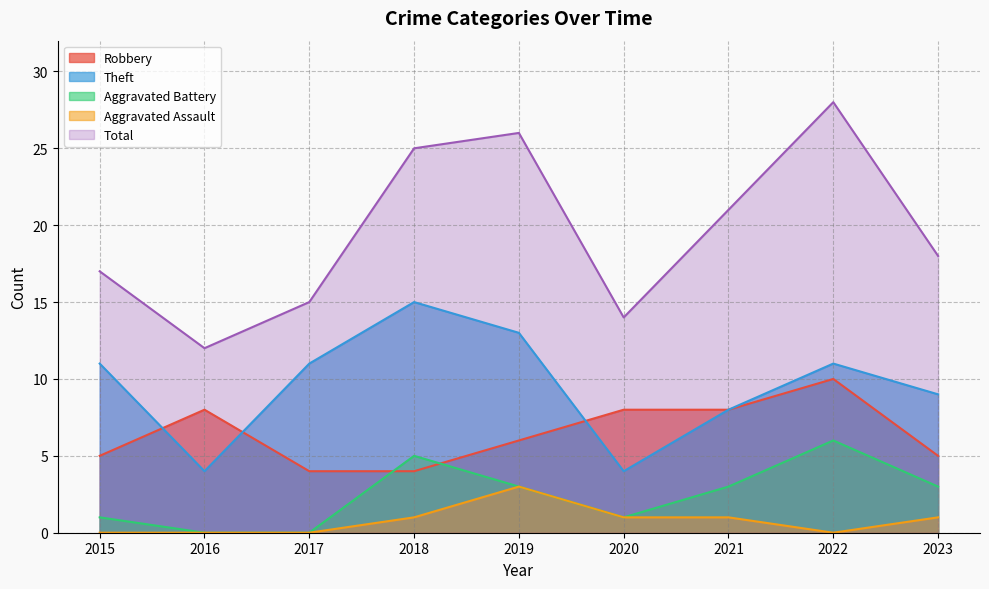

What is the value of the Aggravated Battery point at the 8th from the left?

6